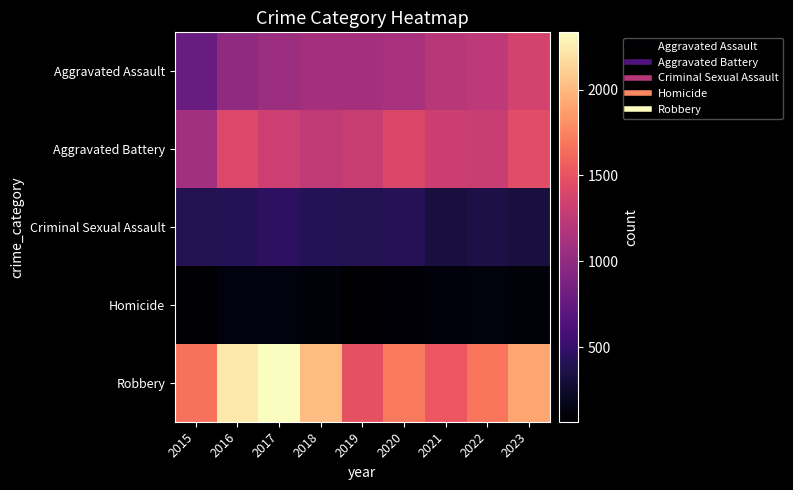

Between 2021 and 2022, which is larger?

2022